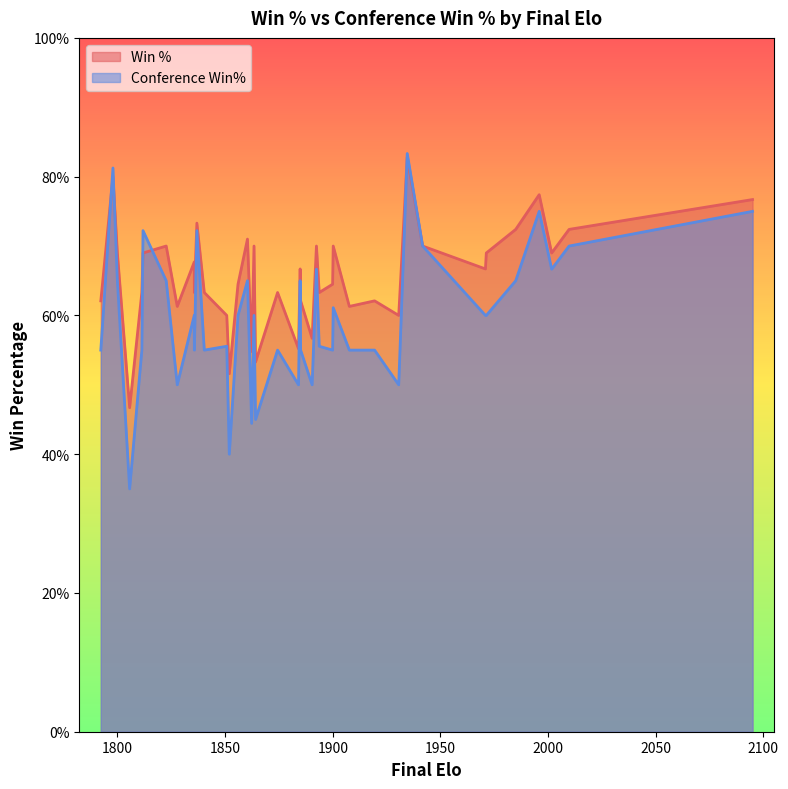

What are all the series names shown in the legend?

Win %, Conference Win%